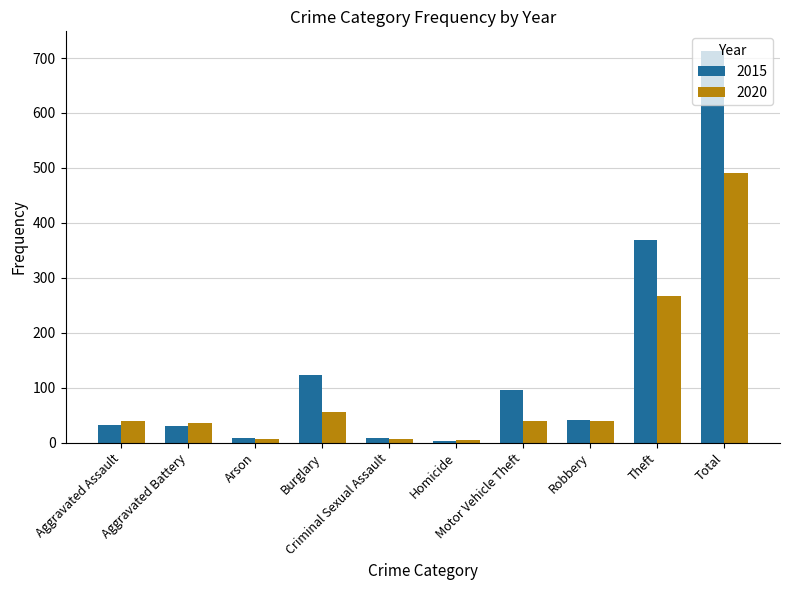

What is the total value across all series at Theft?

635